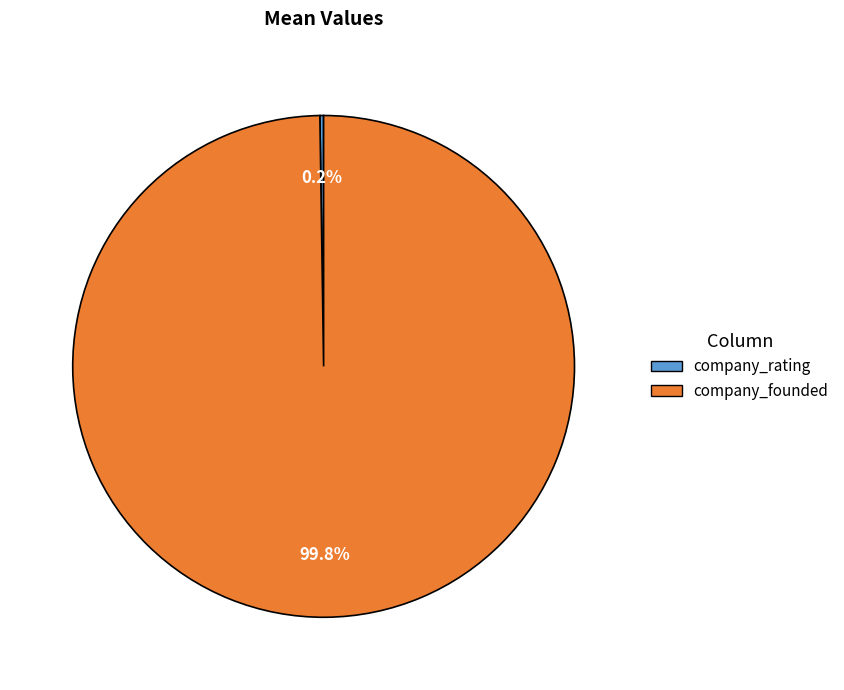

Which slice is the largest?

company_founded